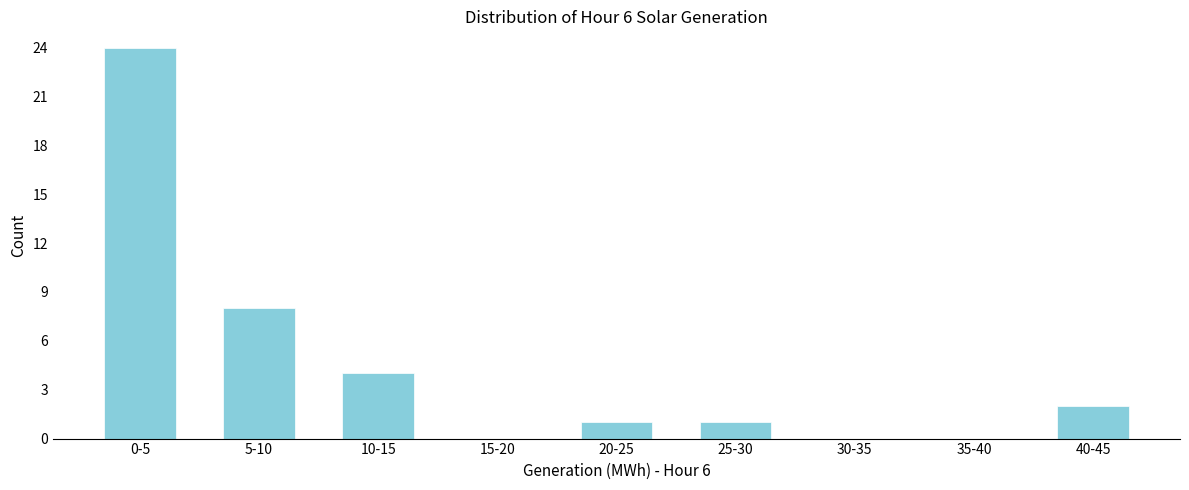

Reading right to left, transcribe all the data shown in this chart.

40-45=2	35-40=0	30-35=0	25-30=1	20-25=1	15-20=0	10-15=4	5-10=8	0-5=24